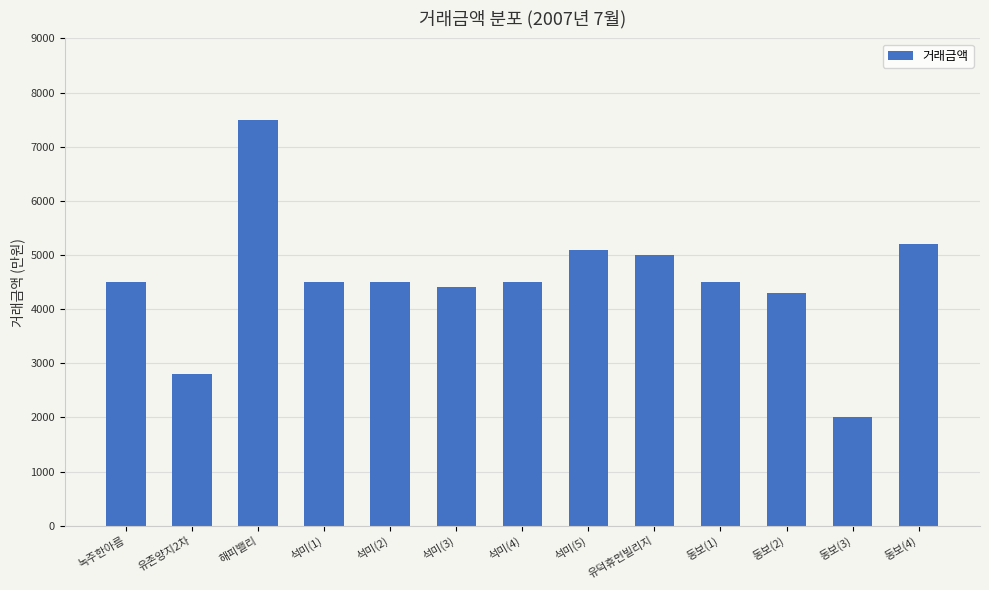

What position from the right is 유존양지2차?

12